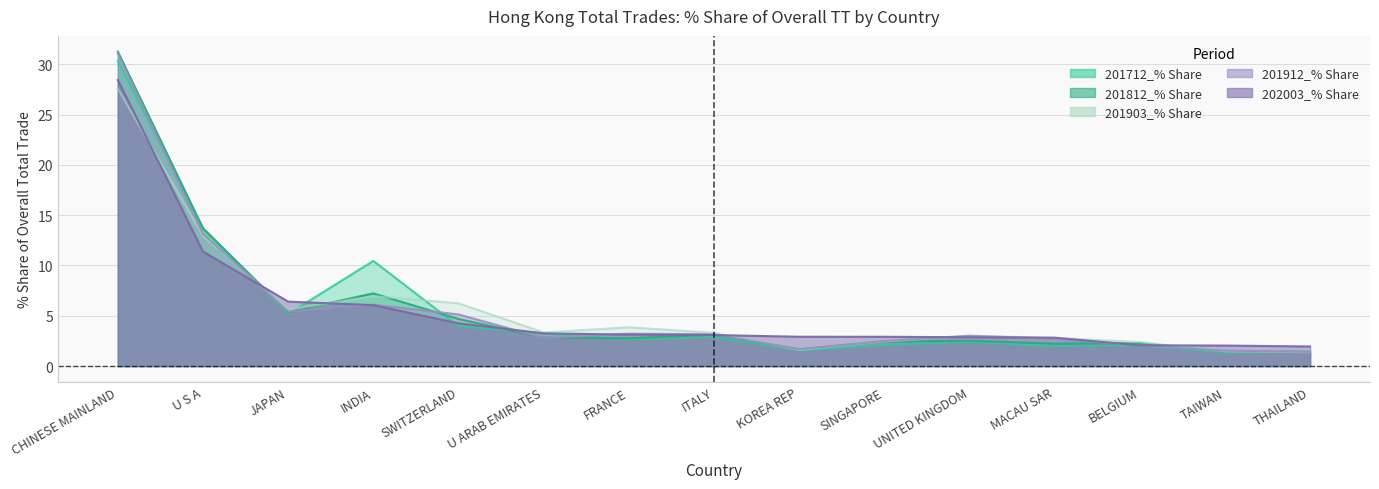

Which has a higher value, CHINESE MAINLAND or ITALY?

CHINESE MAINLAND